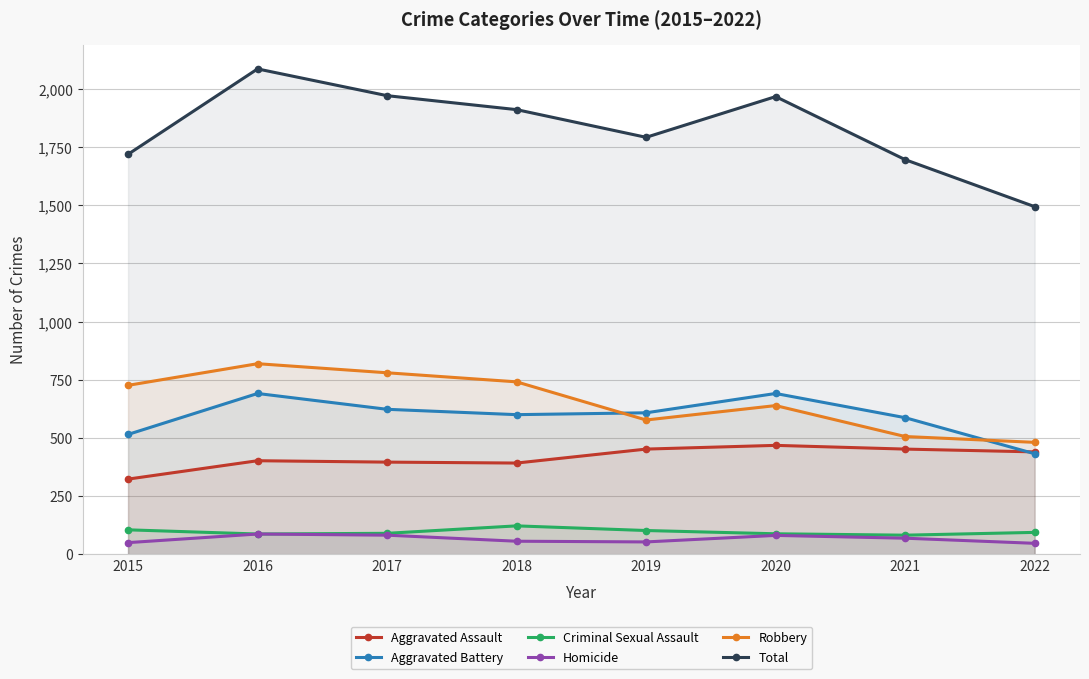

At which category is the sum across all series the highest?

2016